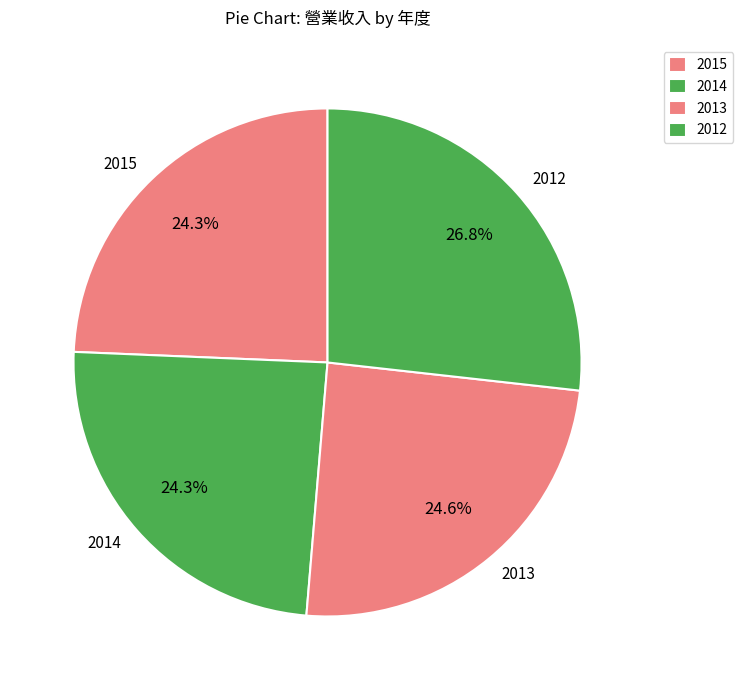

What is the ratio of the value at 2015 to the value at 2012?

0.9